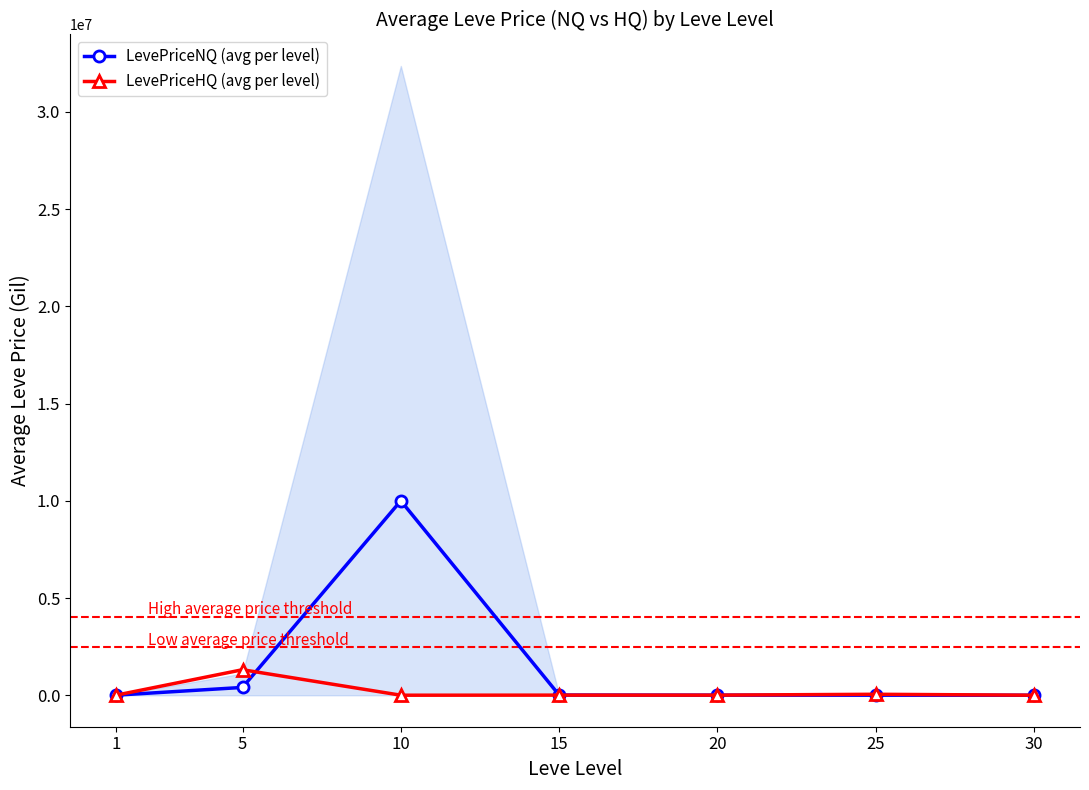

True or false: LevePriceNQ (avg per level) has a value of 112.3 at 30.

False